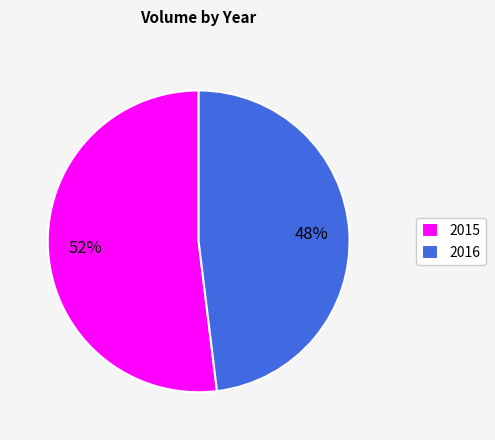

What is the smallest slice in the pie chart?

2016